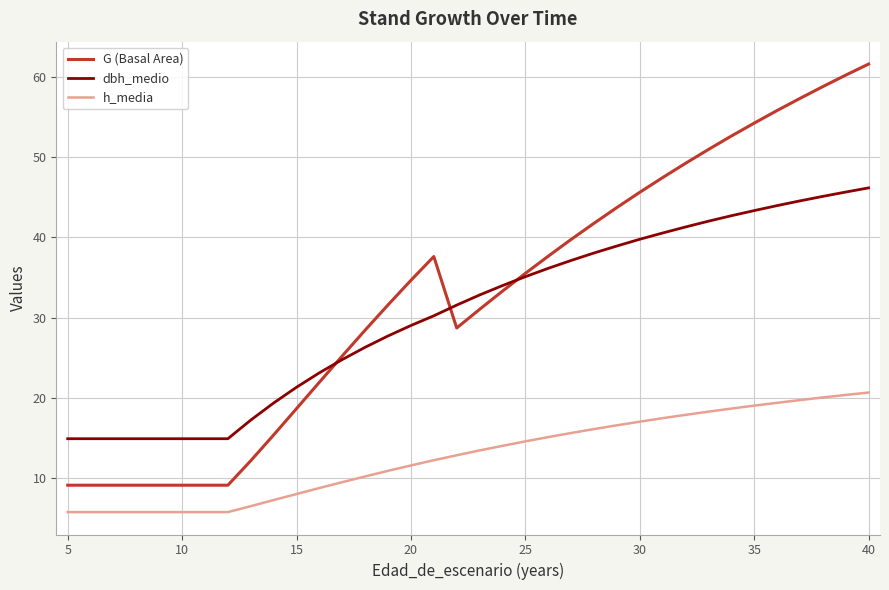

What is the smallest value displayed?

5.8